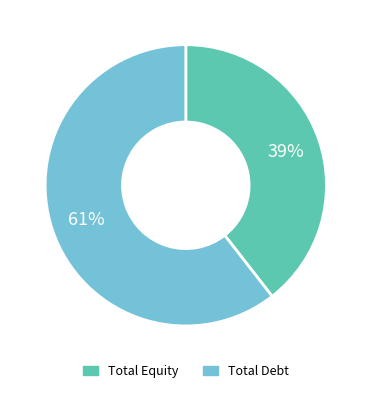

What is the largest slice in the pie chart?

Total Debt